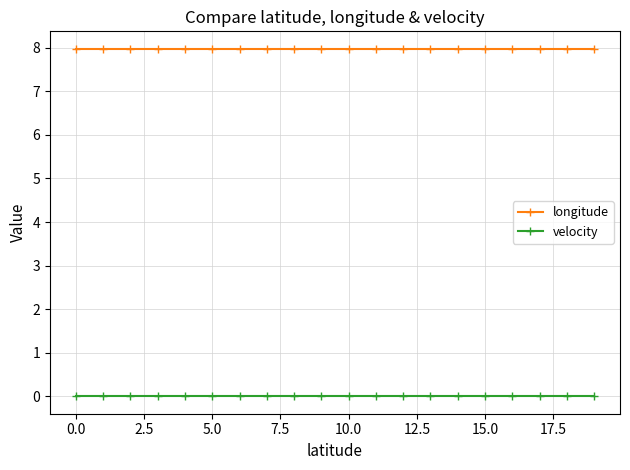

Rank the series by their average value, from lowest to highest.

velocity, longitude